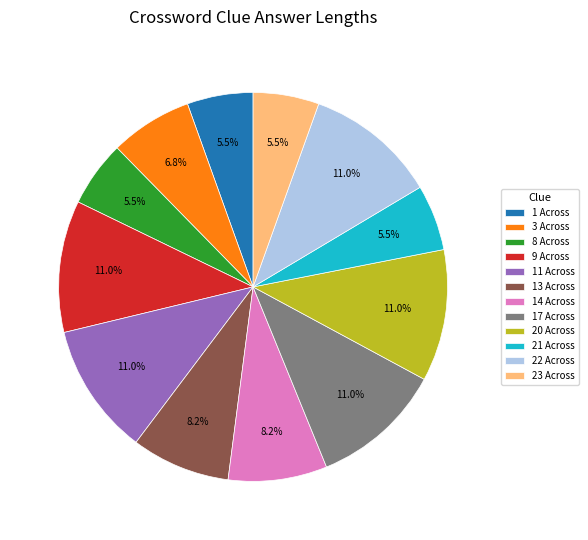

To the nearest percent, what is the difference between the largest and smallest slice percentages?

5%